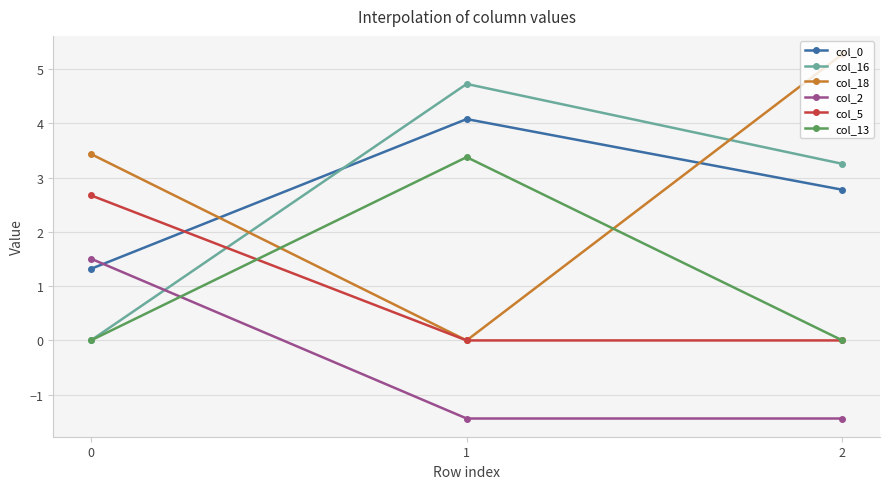

What is the total value across all series at 0?

8.9